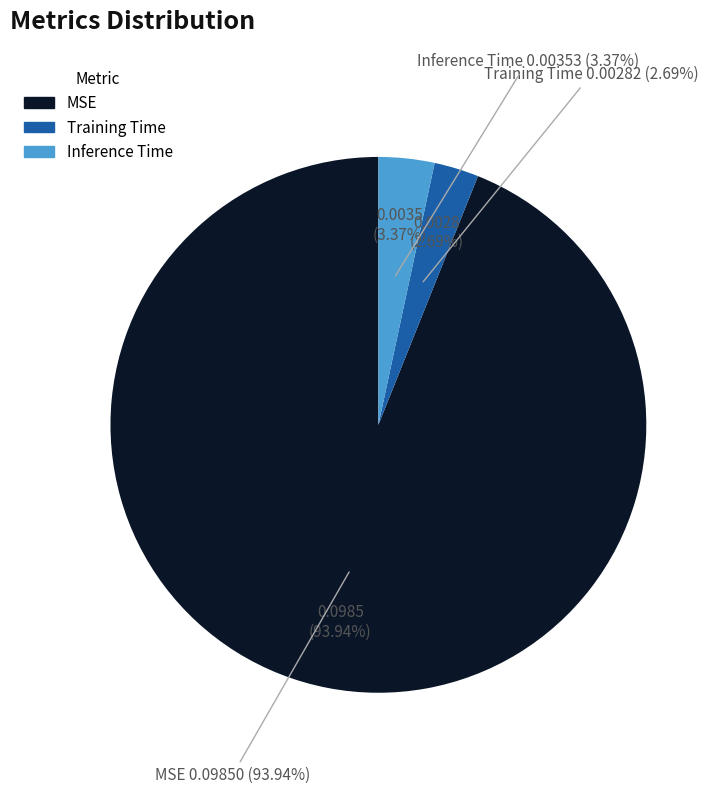

The Inference Time slice represents 18% of the pie. True or false?

False